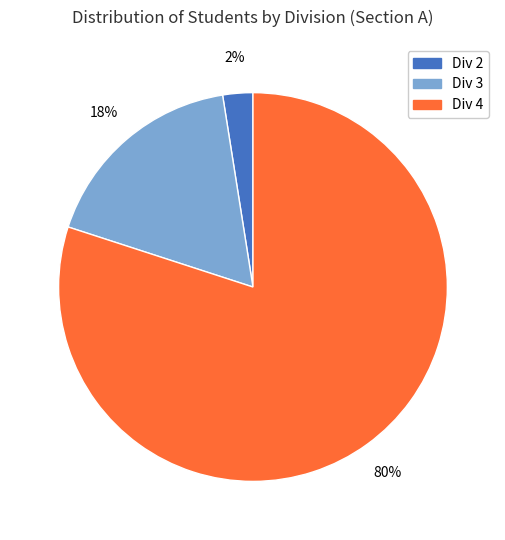

The Div 4 slice represents 80% of the pie. True or false?

True